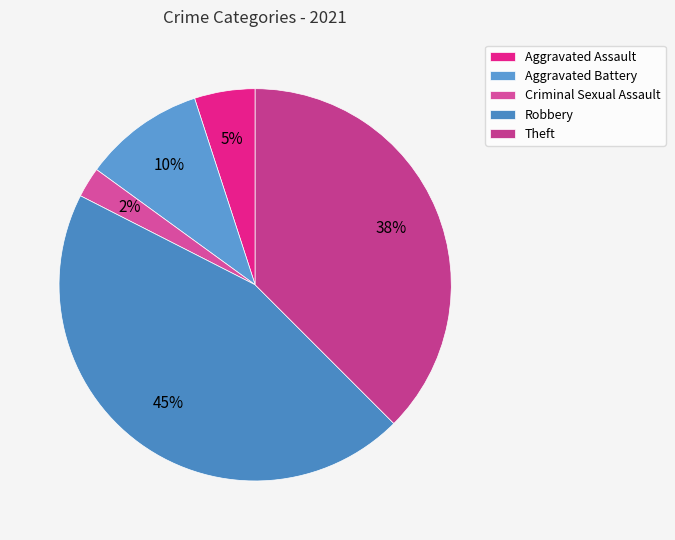

The Aggravated Battery slice represents 23% of the pie. True or false?

False